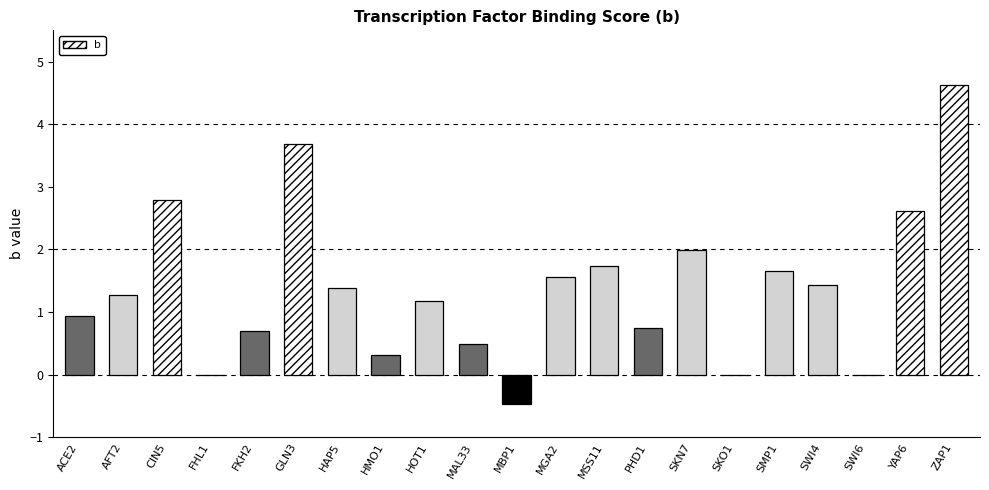

What is the maximum value shown in the chart?

4.6